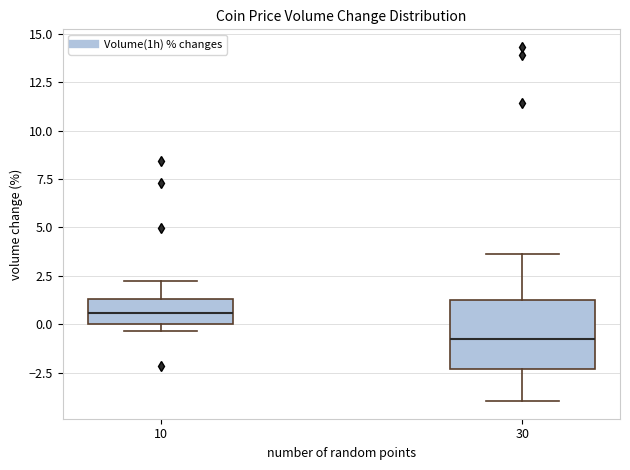

Where is the upper edge of the box at x = 10 on the y-axis? The values are not printed on the chart, so give them approximately, as read against the axis.

1.5